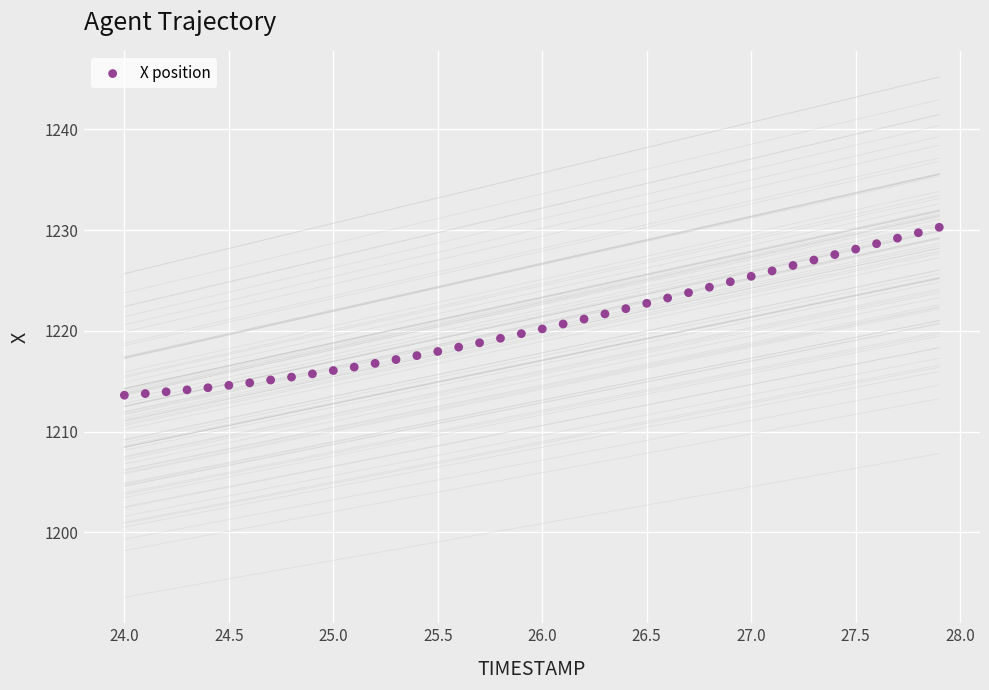

What is the range of Y values (max minus min)?

16.7